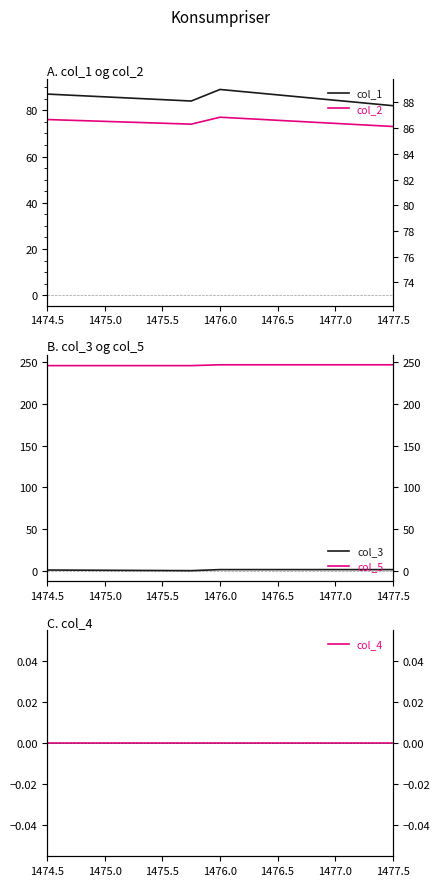

The col_4 series shows 0.0 at 1474.5. True or false?

True